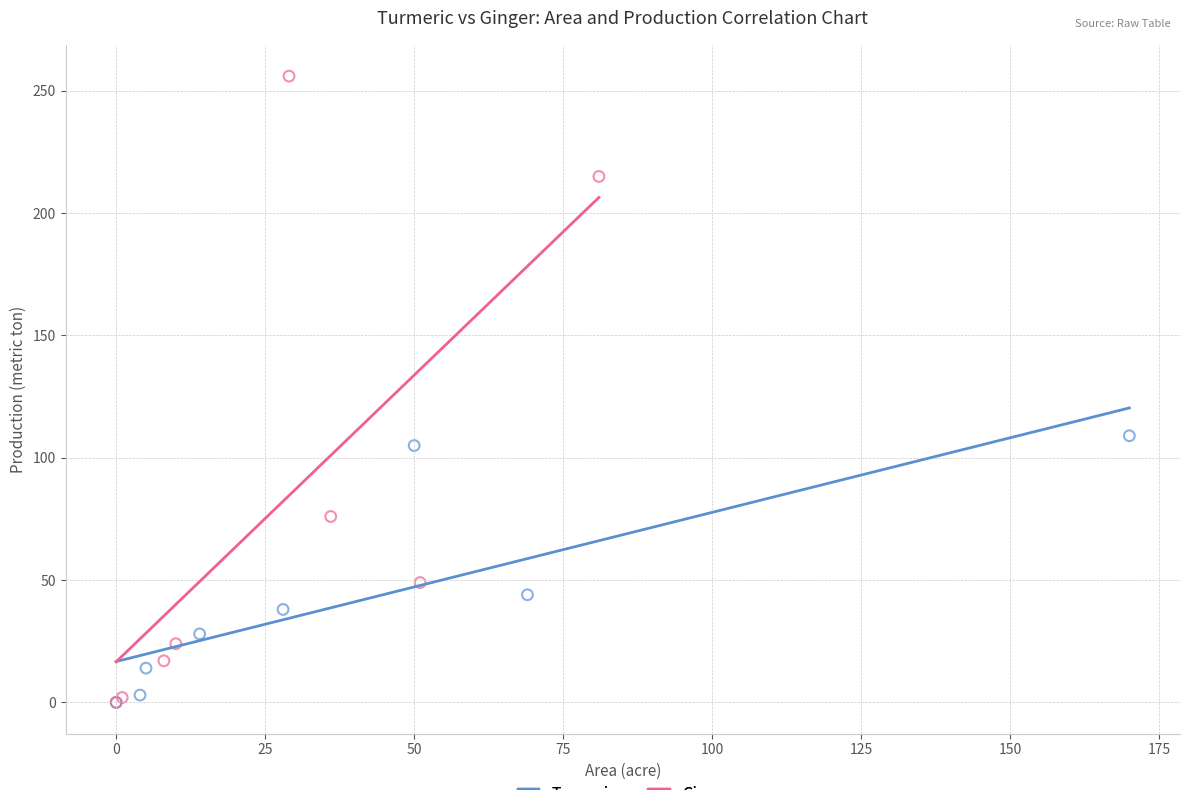

What are all the series names shown in the legend?

Turmeric, Ginger